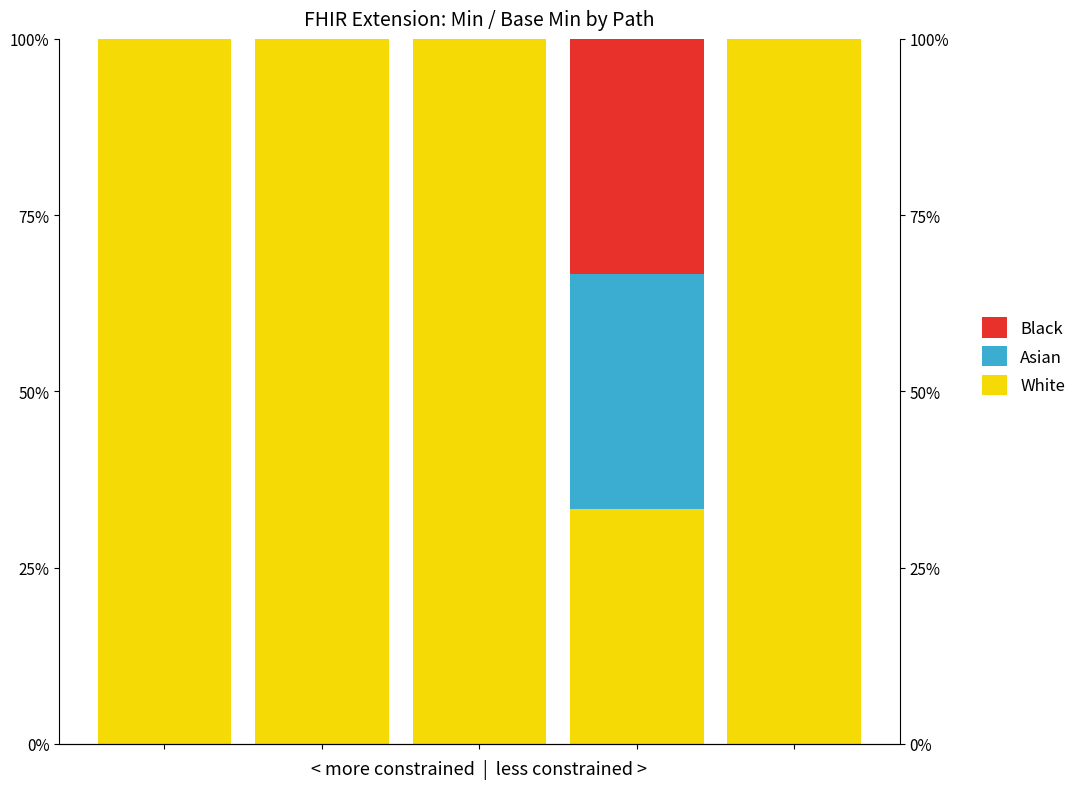

How many bars are there in each group?

3